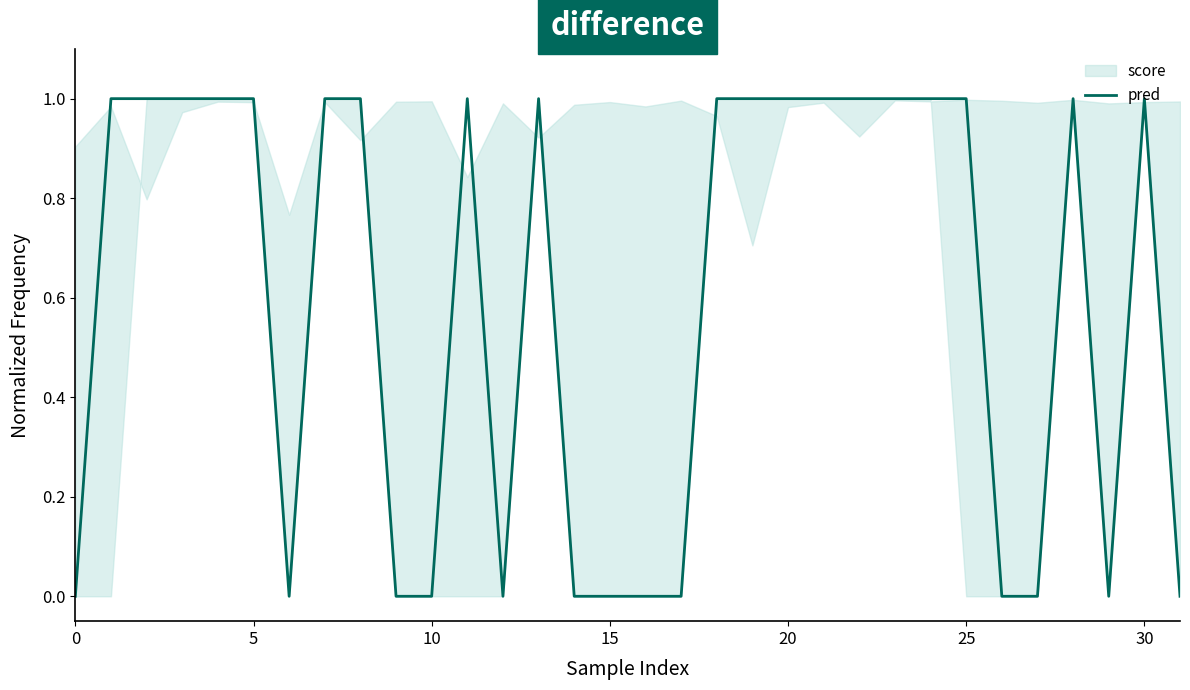

What value does the data have at 13?

1